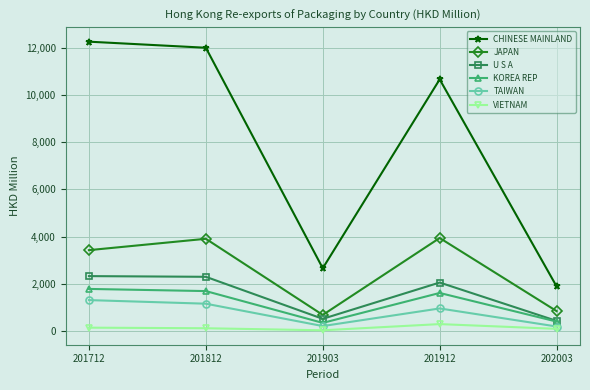

The value of CHINESE MAINLAND at 201903 is 1458.2. True or false?

False